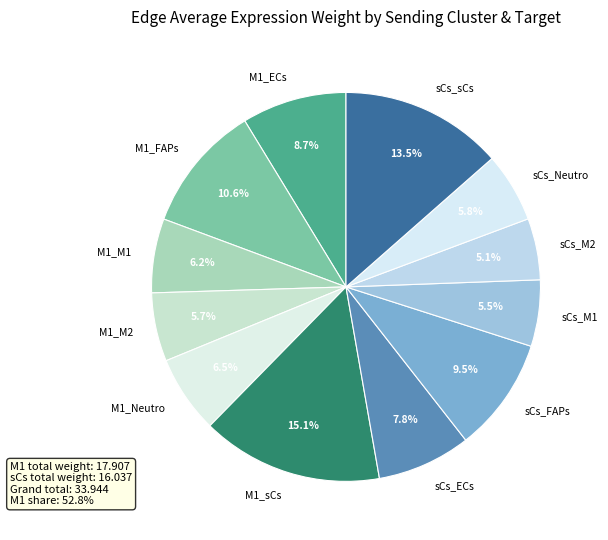

Does any single category account for the majority?

No